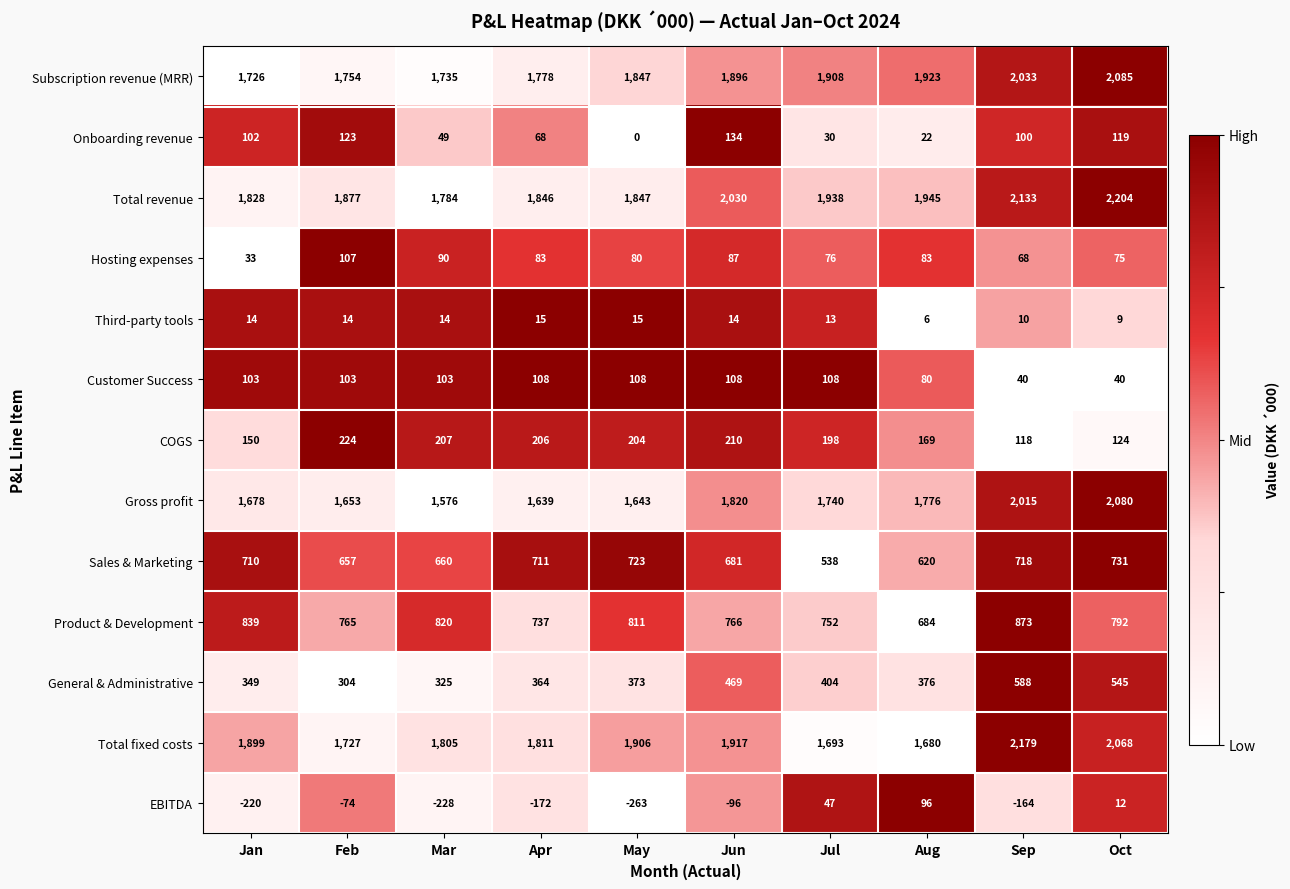

What is the difference between the highest and lowest values at Feb?

1951